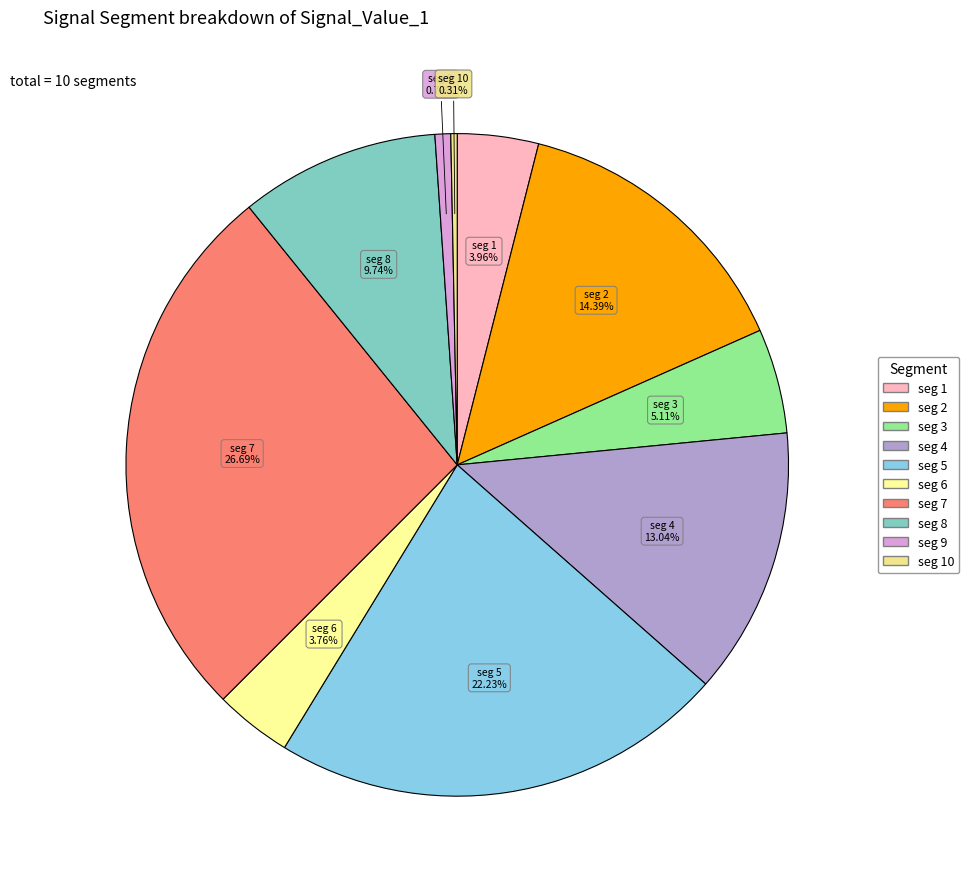

Does any single category account for the majority?

No